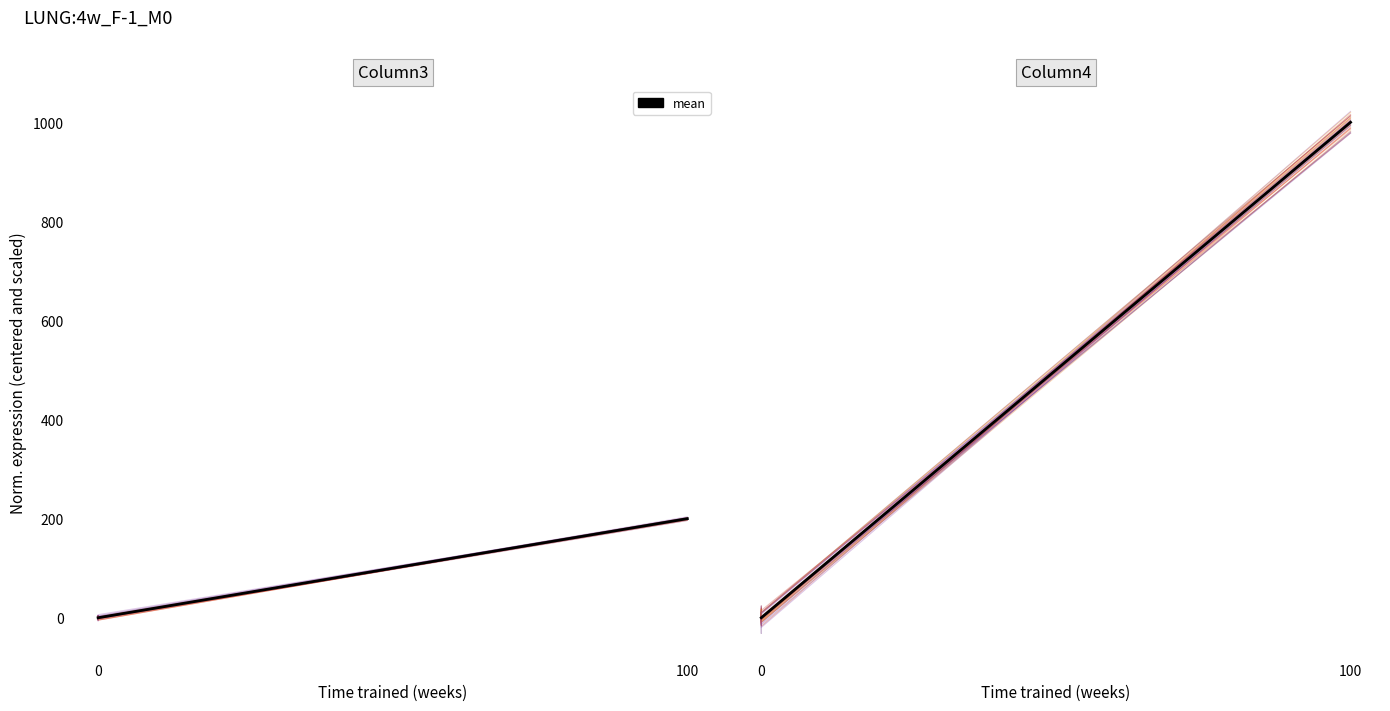

Is this an area chart (filled region under the line)?

No